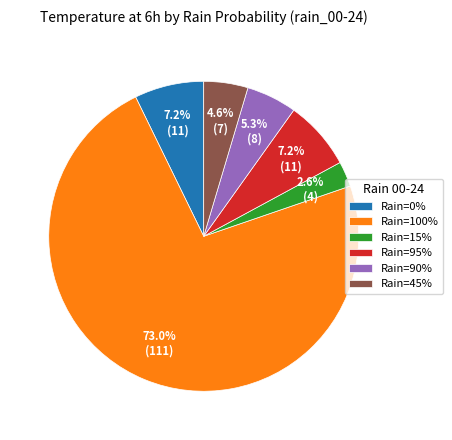

What is the total percentage of Rain=95% and Rain=45%?

11.8%